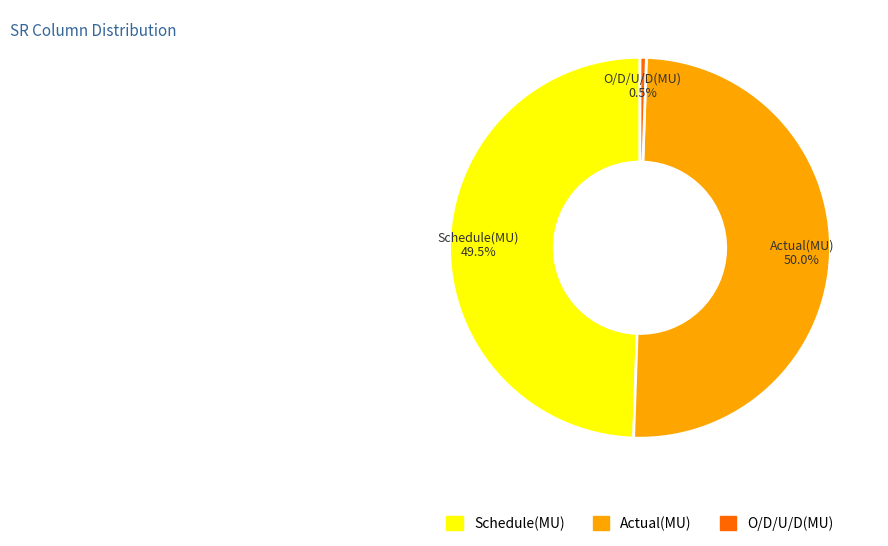

How many segments does this pie chart have?

3